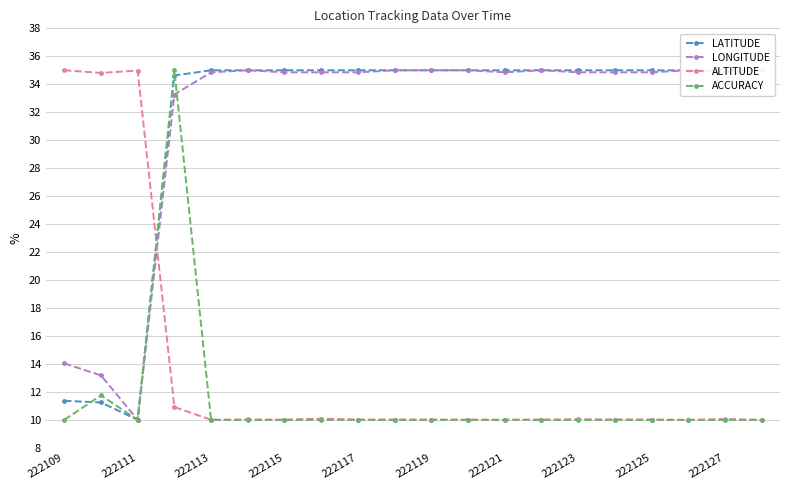

True or false: ACCURACY has a value of 3.9 at 222125.

False